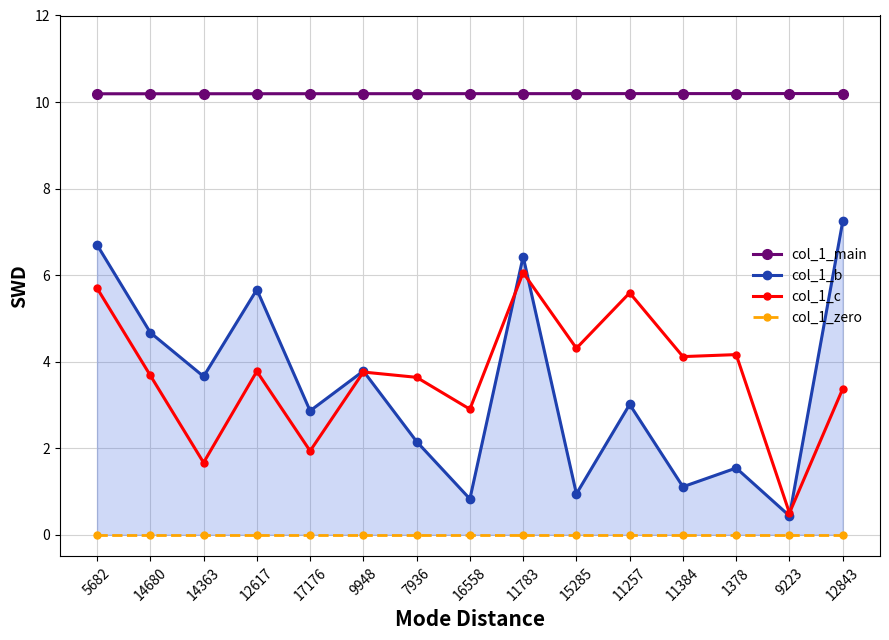

True or false: col_1_b and col_1_zero intersect in this chart.

False